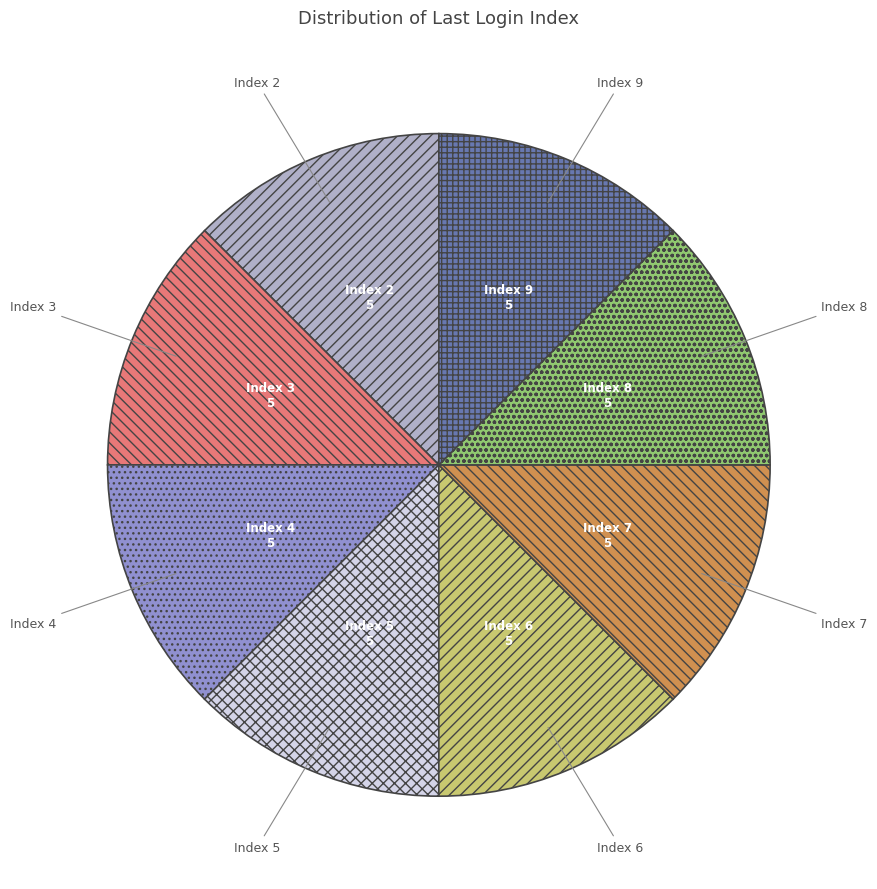

Approximately how many times larger is the value at Index 3 compared to Index 6?

1.0